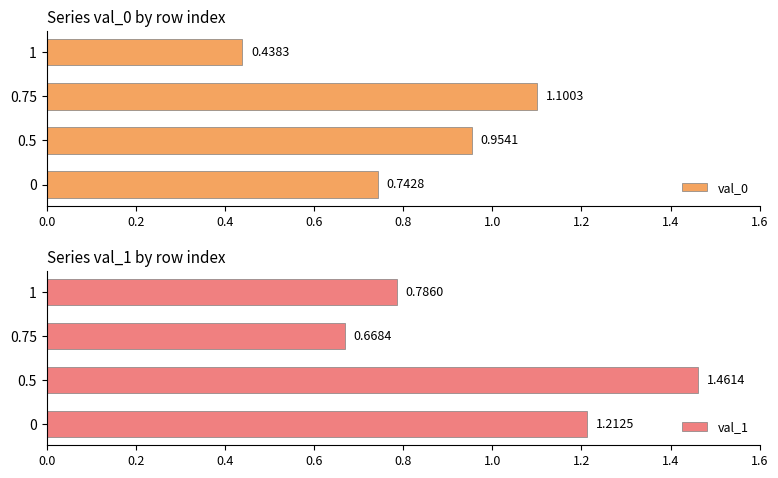

List the labels in order of val_0 value, largest first.

0.75, 0.5, 0, 1